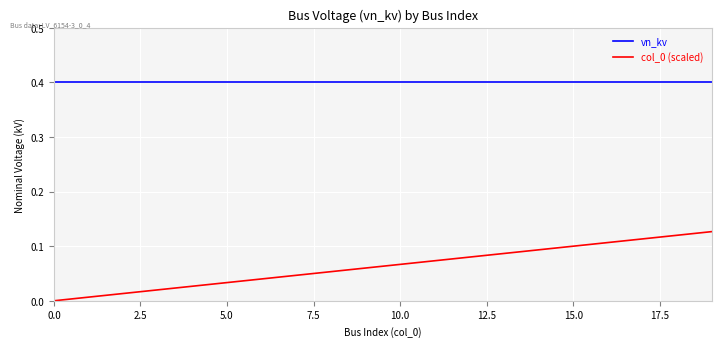

Which series has the largest total across all categories?

vn_kv